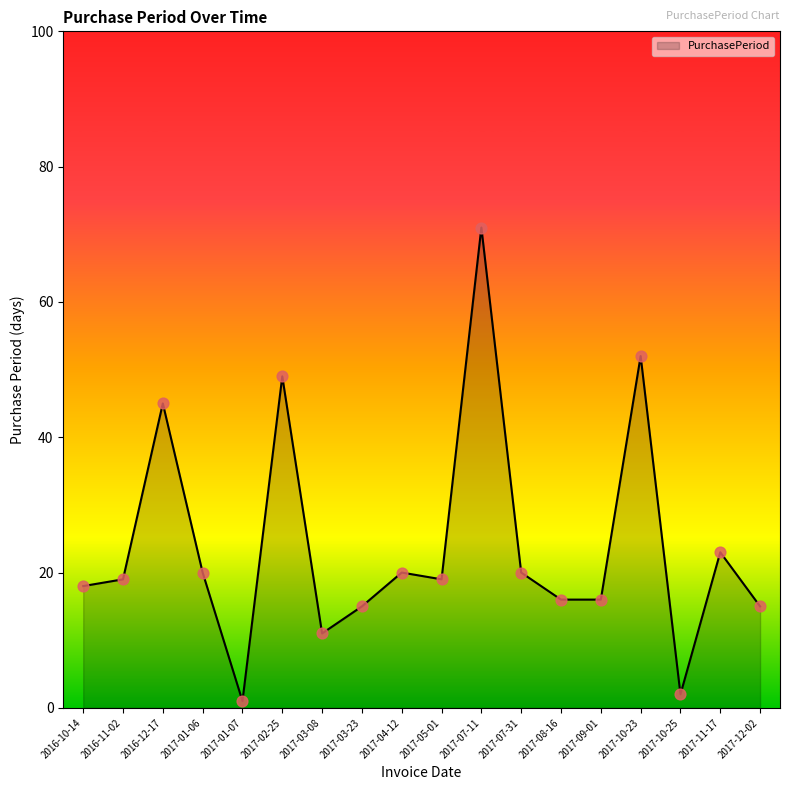

What is the ratio of the value at 2017-07-11 to the value at 2017-07-31?

3.5